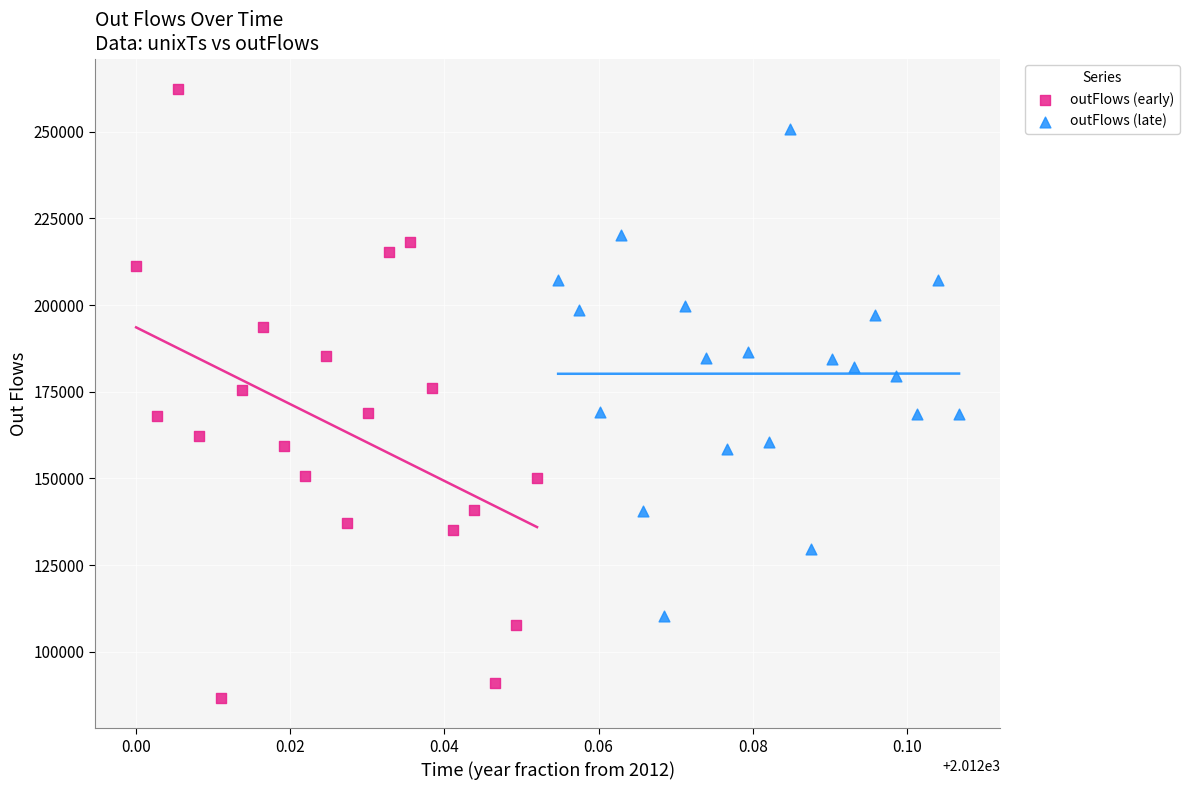

Which series reaches the minimum Y coordinate?

outFlows (early)